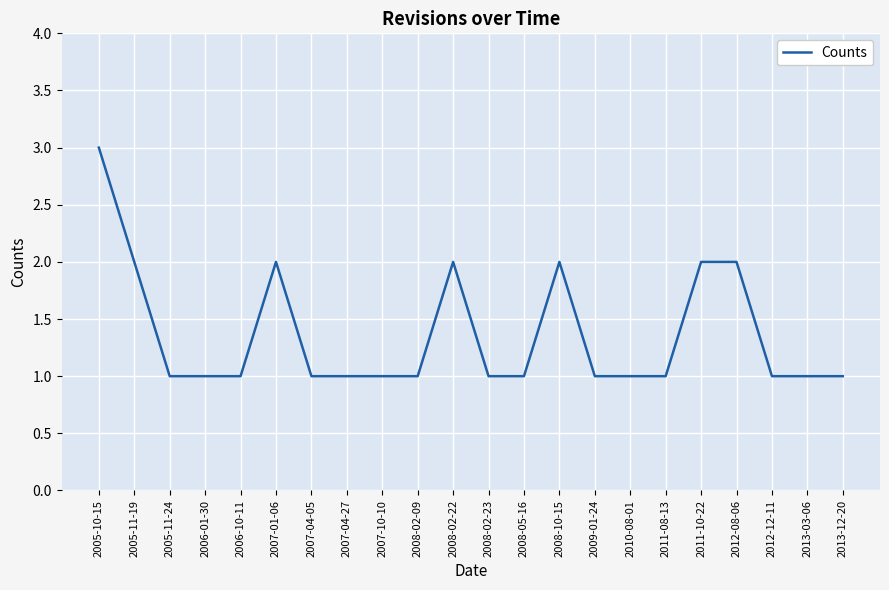

The value at 2008-02-23 is 1. True or false?

True